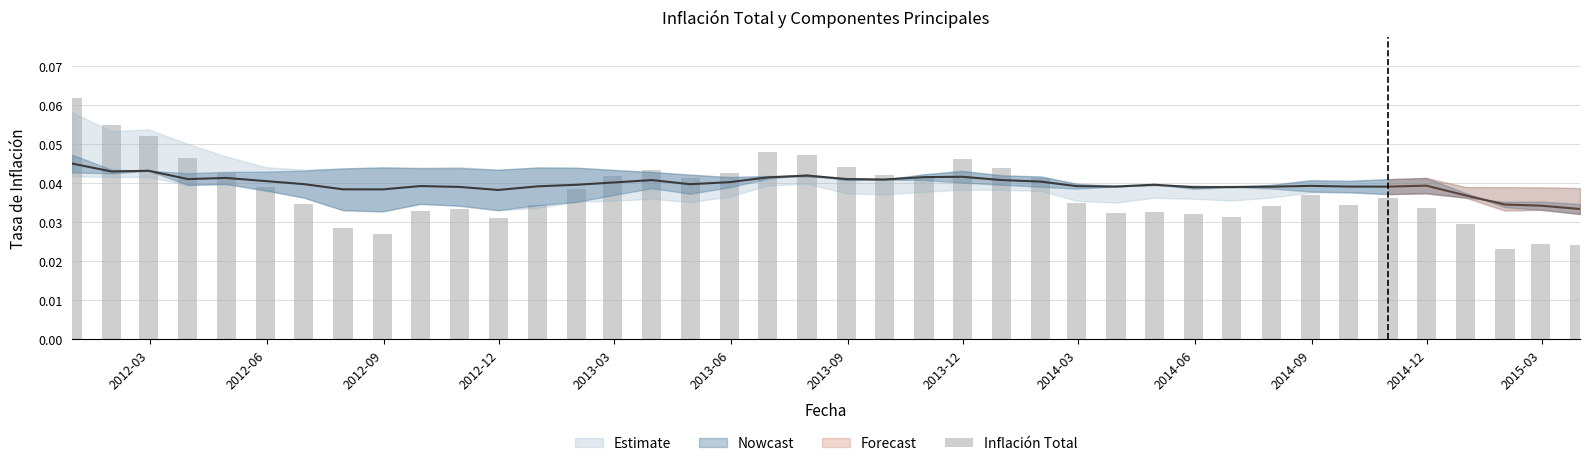

How many data points does each series have?

40